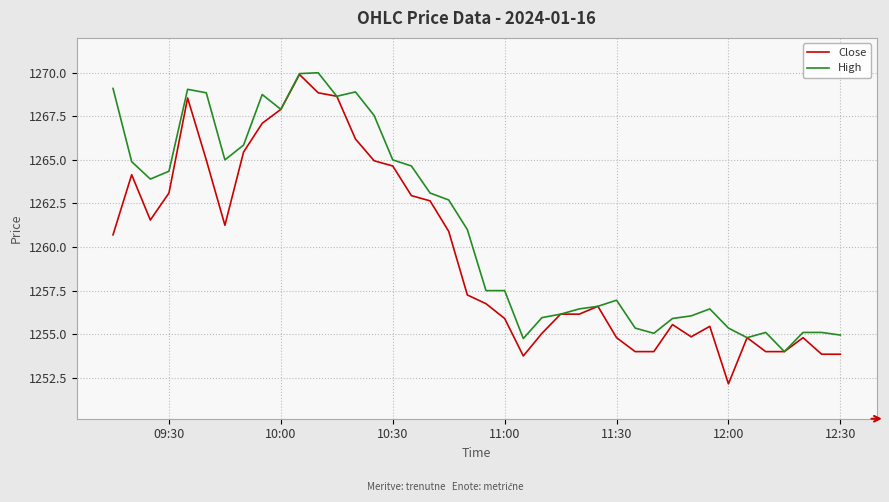

Rank the series by their average value, from lowest to highest.

Close, High